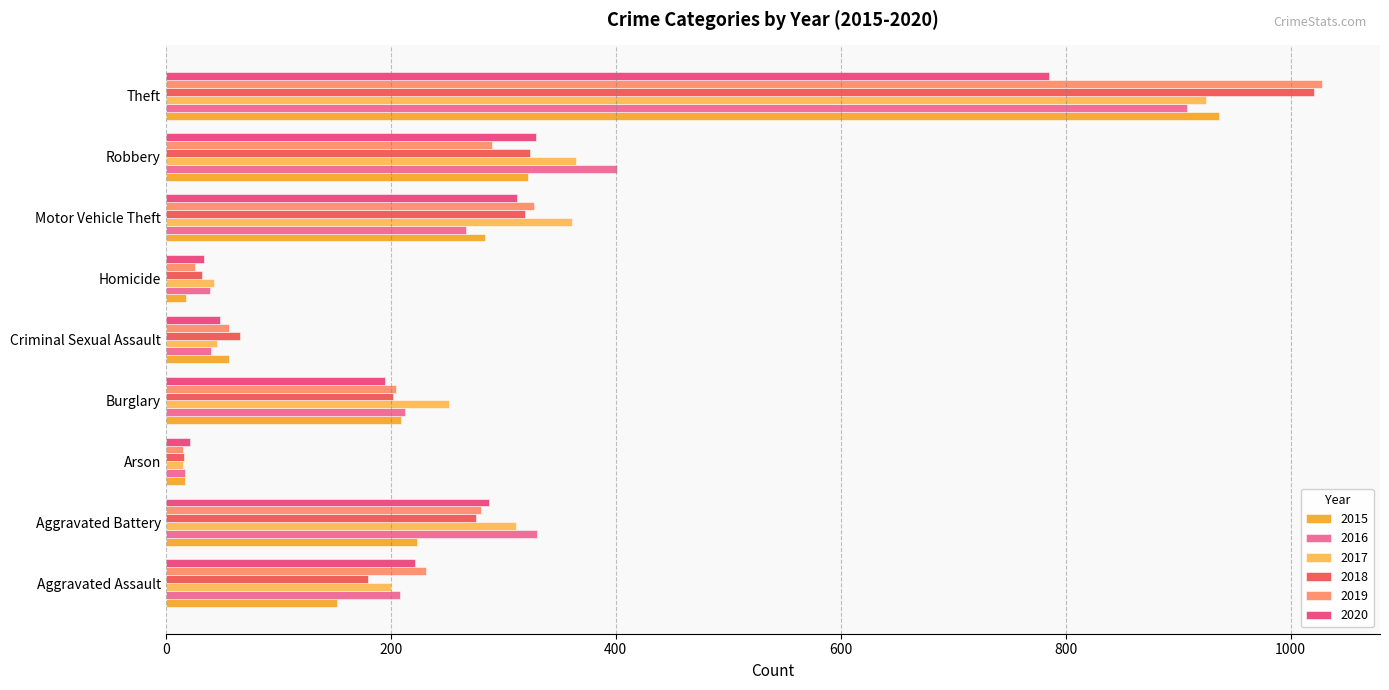

What is the maximum value shown in the chart?

1028